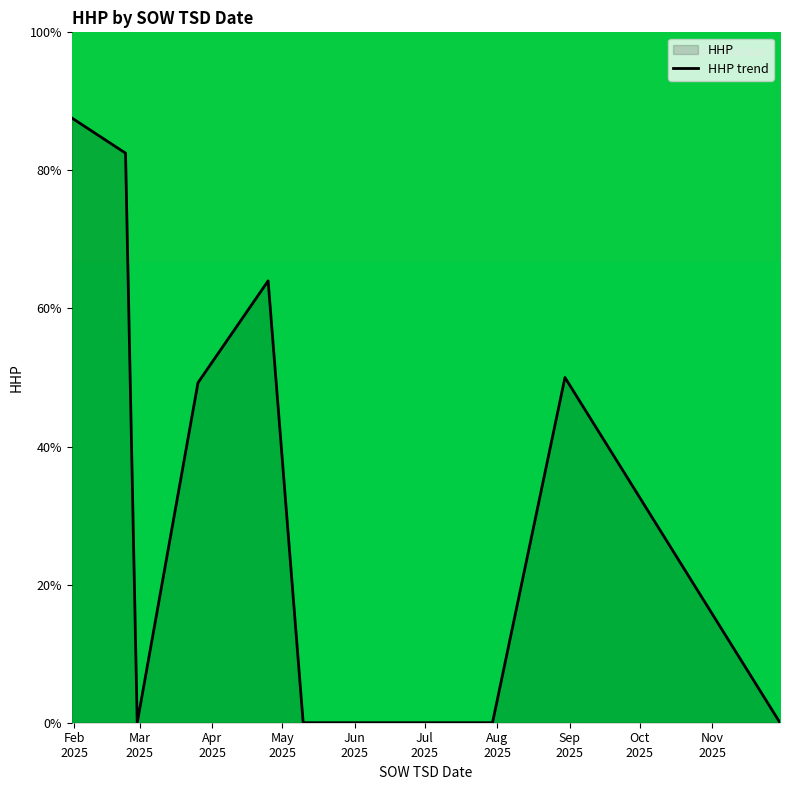

What is the difference between the maximum and minimum values?

87.6